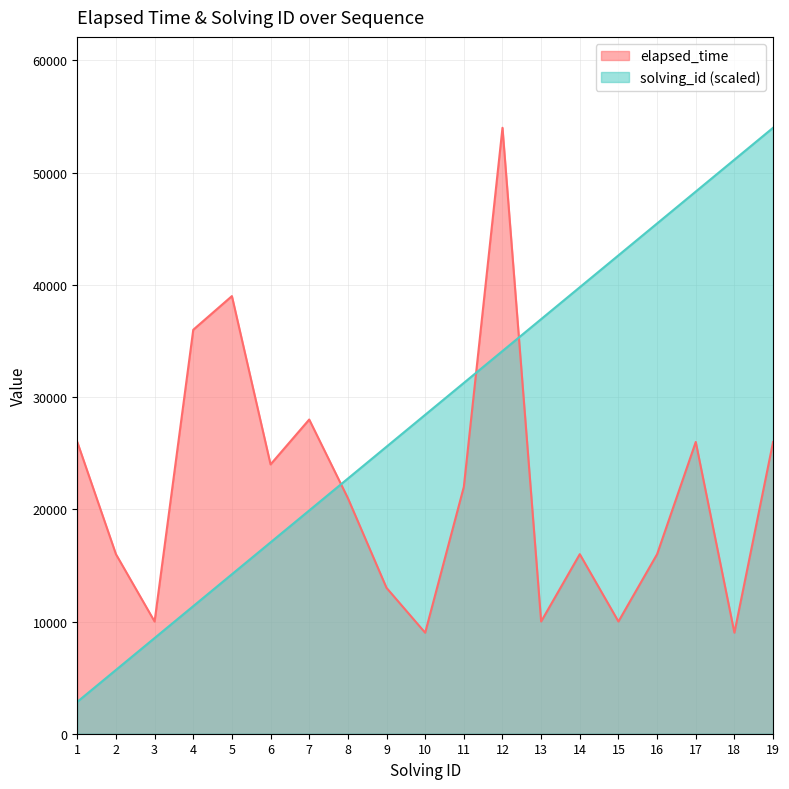

The value of solving_id at 15 is 56565.6. True or false?

False